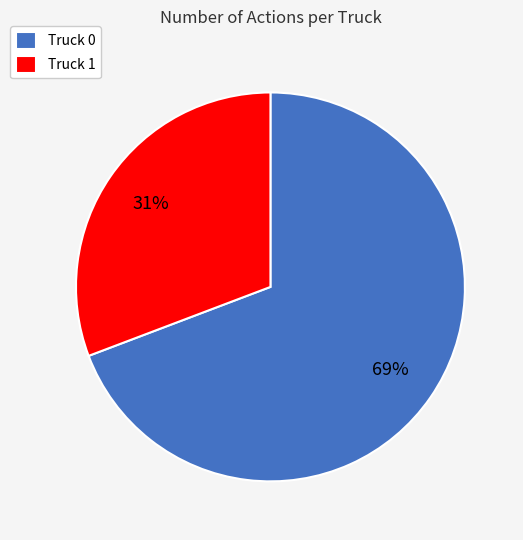

To the nearest percent, what is the combined percentage of Truck 1 and Truck 0?

100%